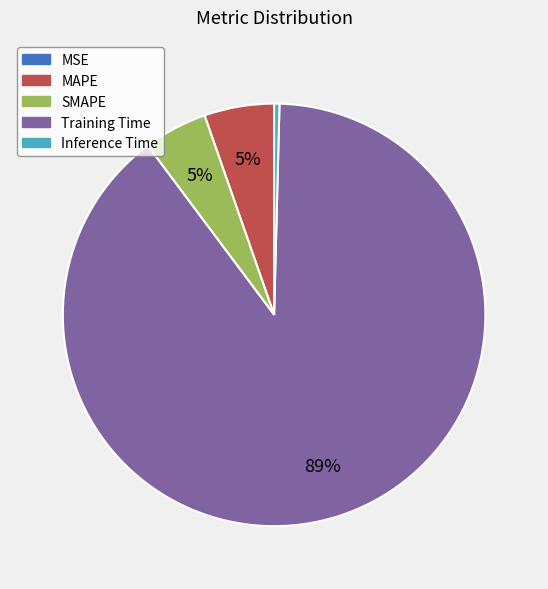

Does any single category account for the majority?

Yes